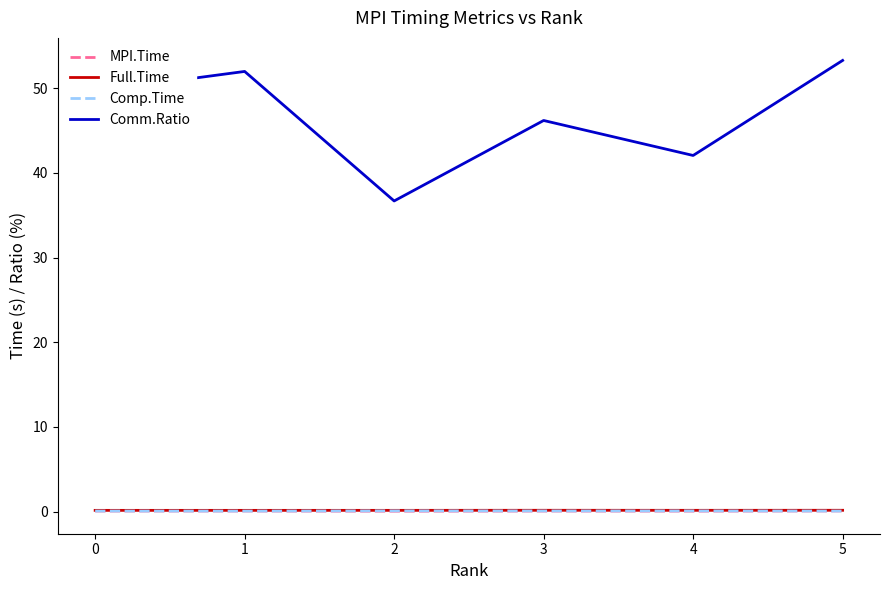

True or false: Comp.Time and Comm.Ratio cross at least once.

False